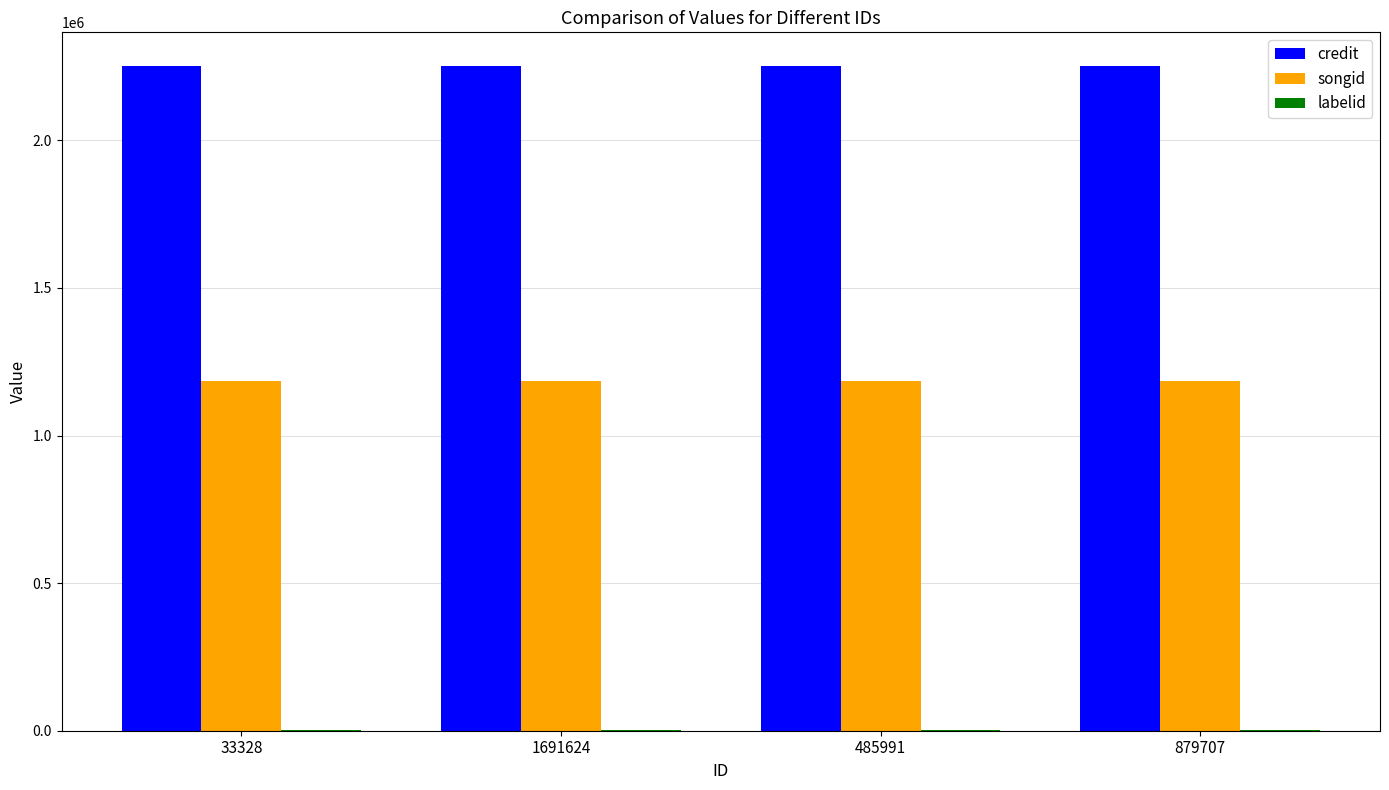

The value of songid at 1691624 is 1185445. True or false?

True